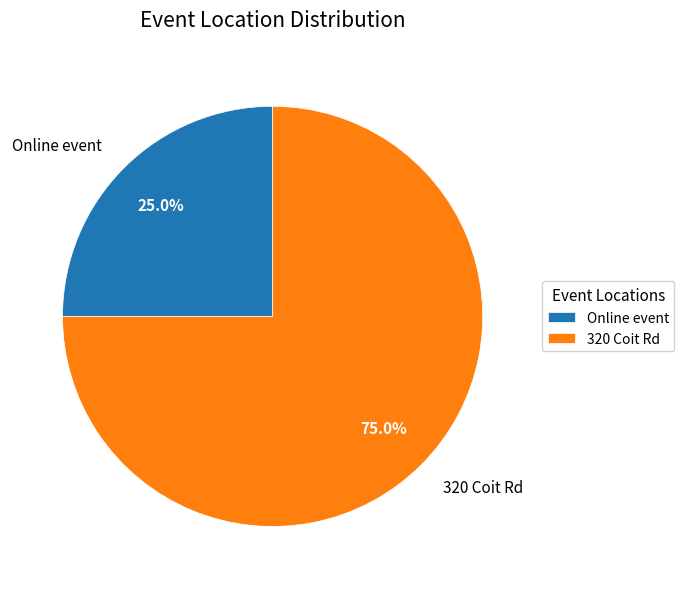

Combined, what portion of the pie is Online event and 320 Coit Rd?

100.0%